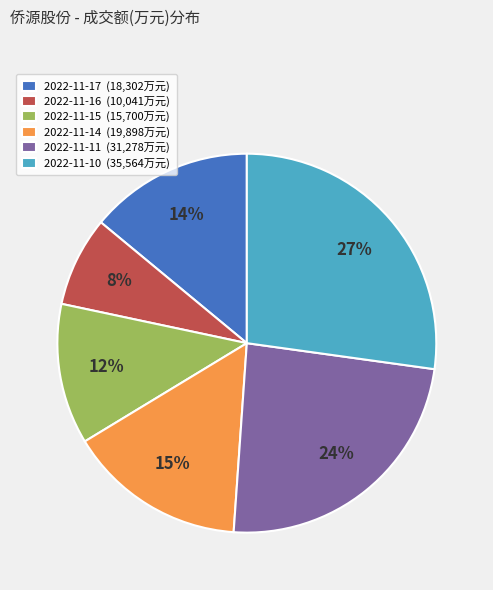

Between 2022-11-15 (15,700万元) and 2022-11-16 (10,041万元), which is larger?

2022-11-15 (15,700万元)